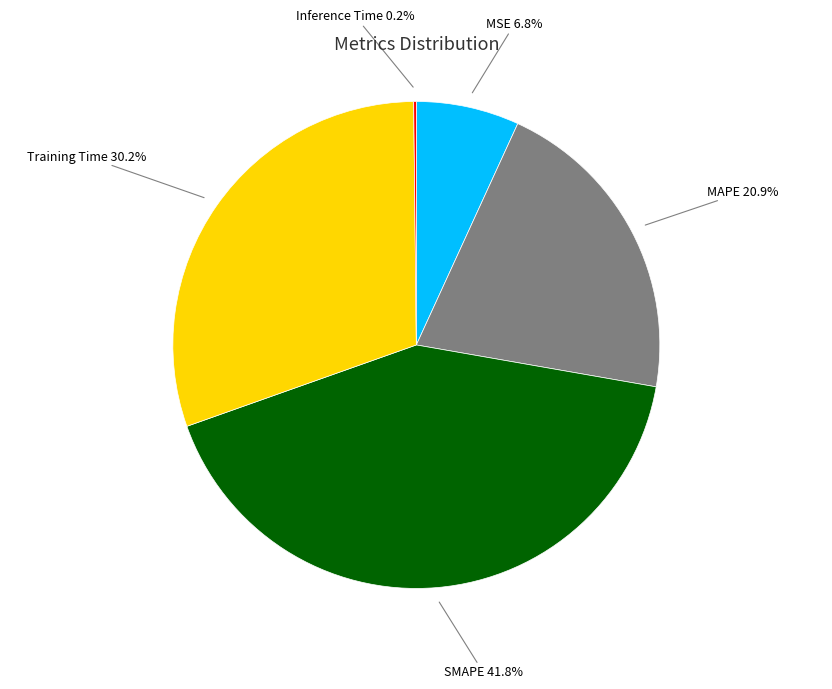

Is there a majority slice in this chart?

No